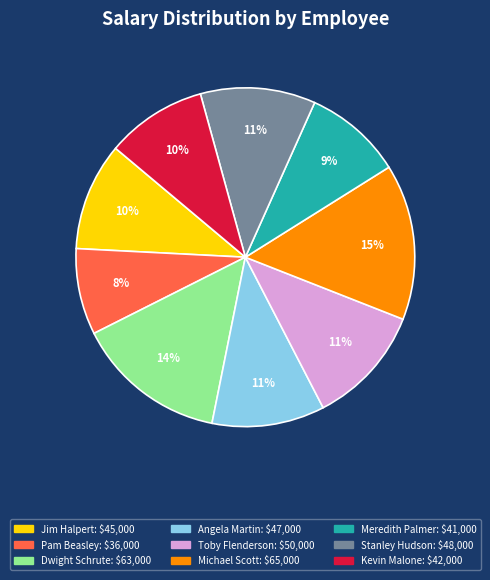

To the nearest percent, what portion does Dwight Schrute represent?

14%